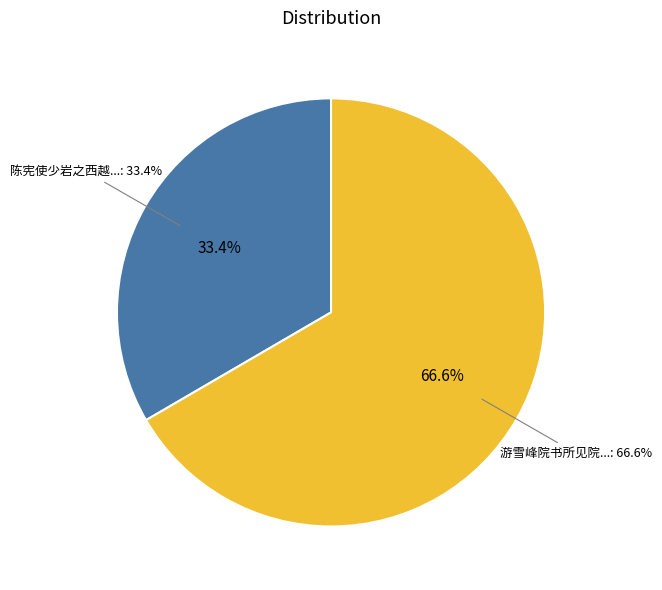

To the nearest percent, what portion does 游雪峰院书所见院在开元寺之西越王楼之东盖小院也 represent?

67%